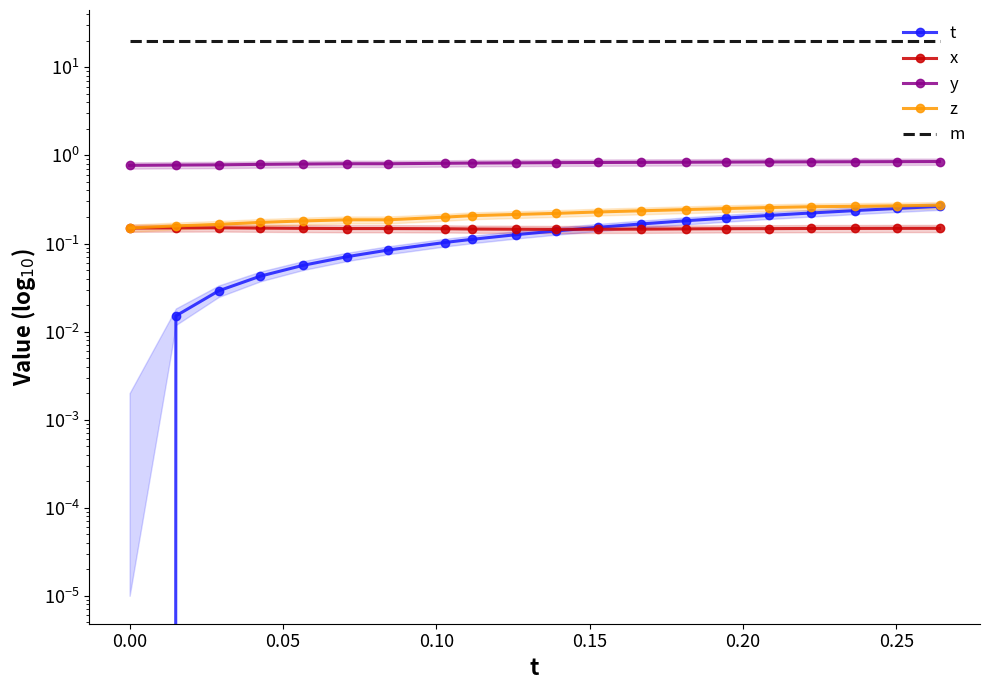

How many series are shown in this chart?

5